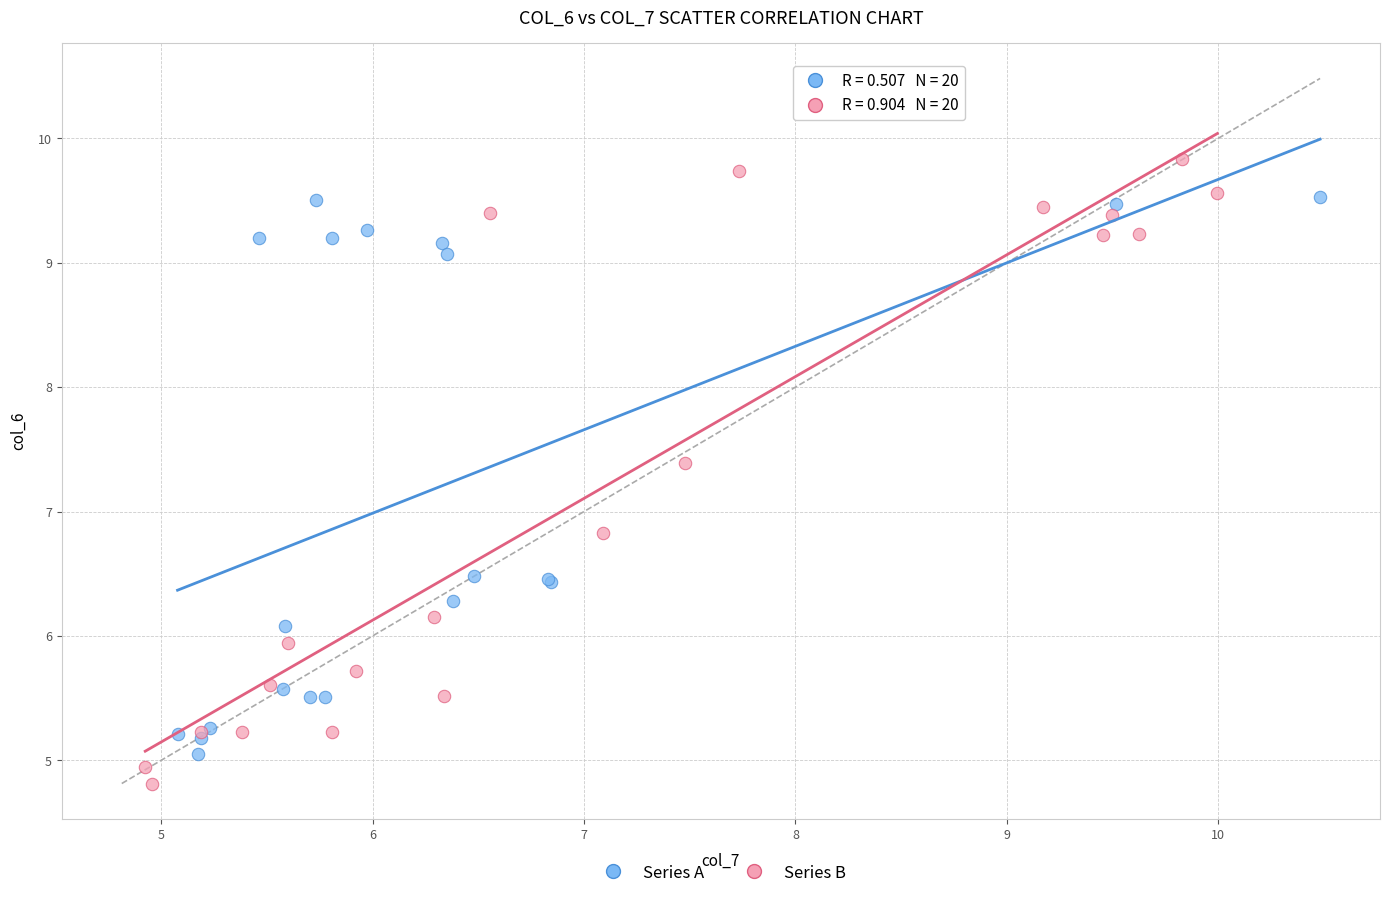

Which series reaches the maximum Y coordinate?

Series B